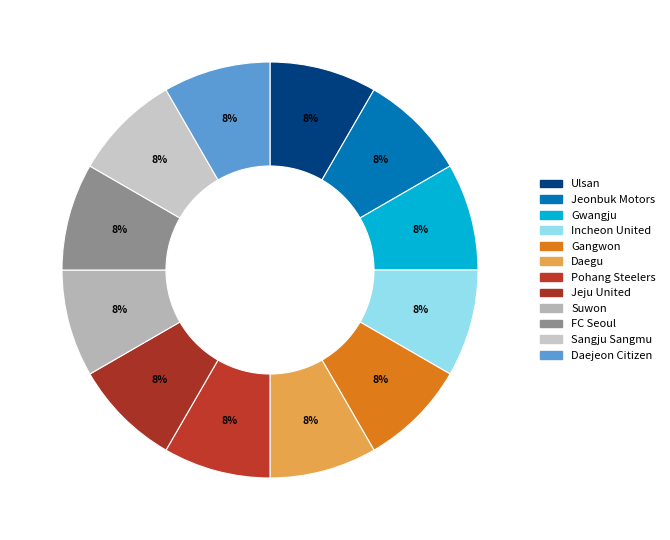

How many slices are in this pie chart?

12